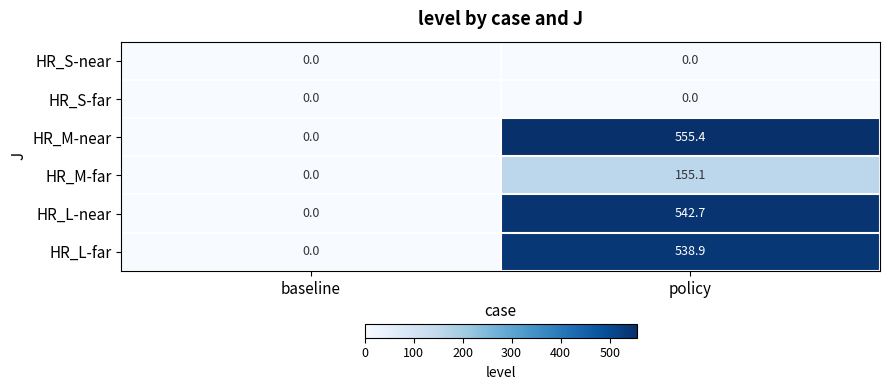

Which series has the largest total across all categories?

HR_M-near